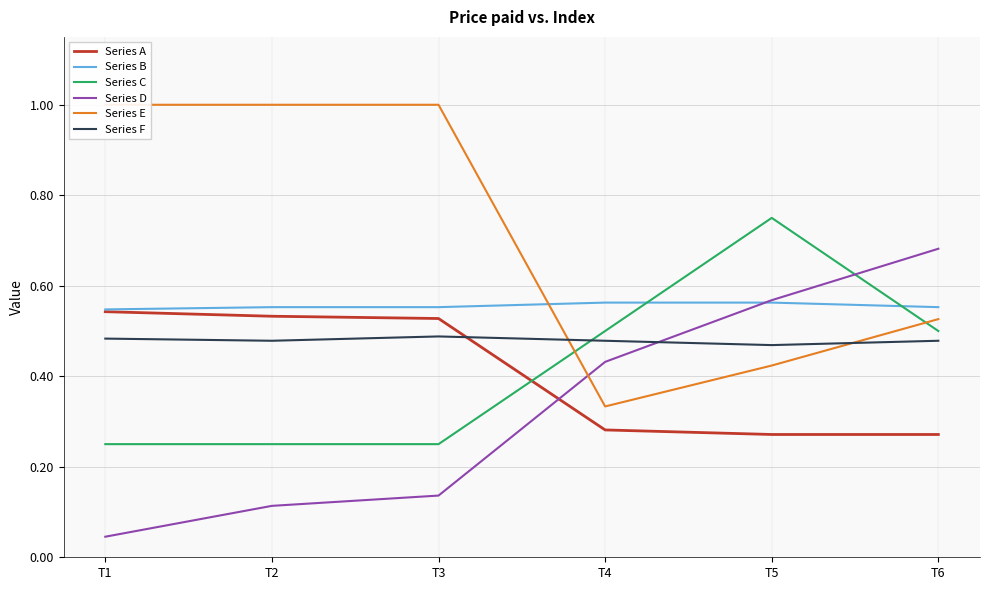

At which label is Series D closest to 0?

T1